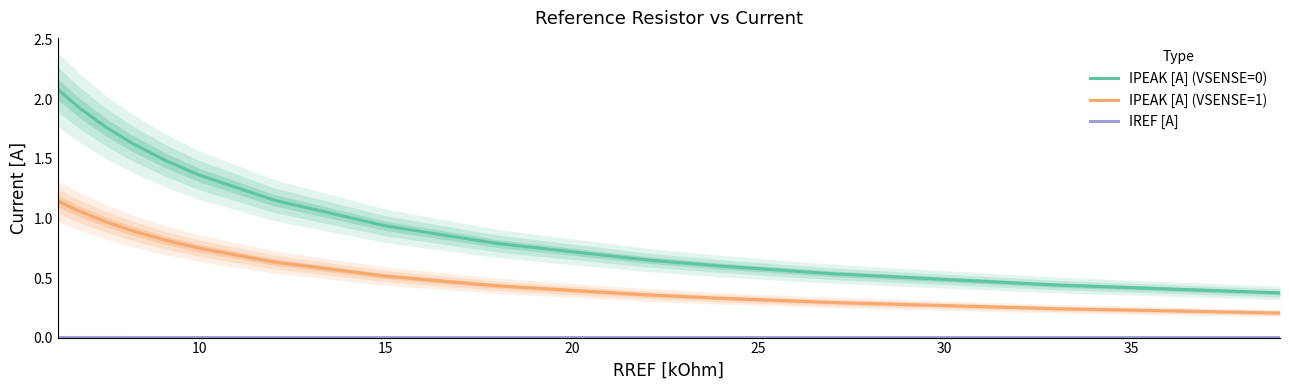

What is the highest value of the IPEAK [A] (VSENSE=0) series?

2.1